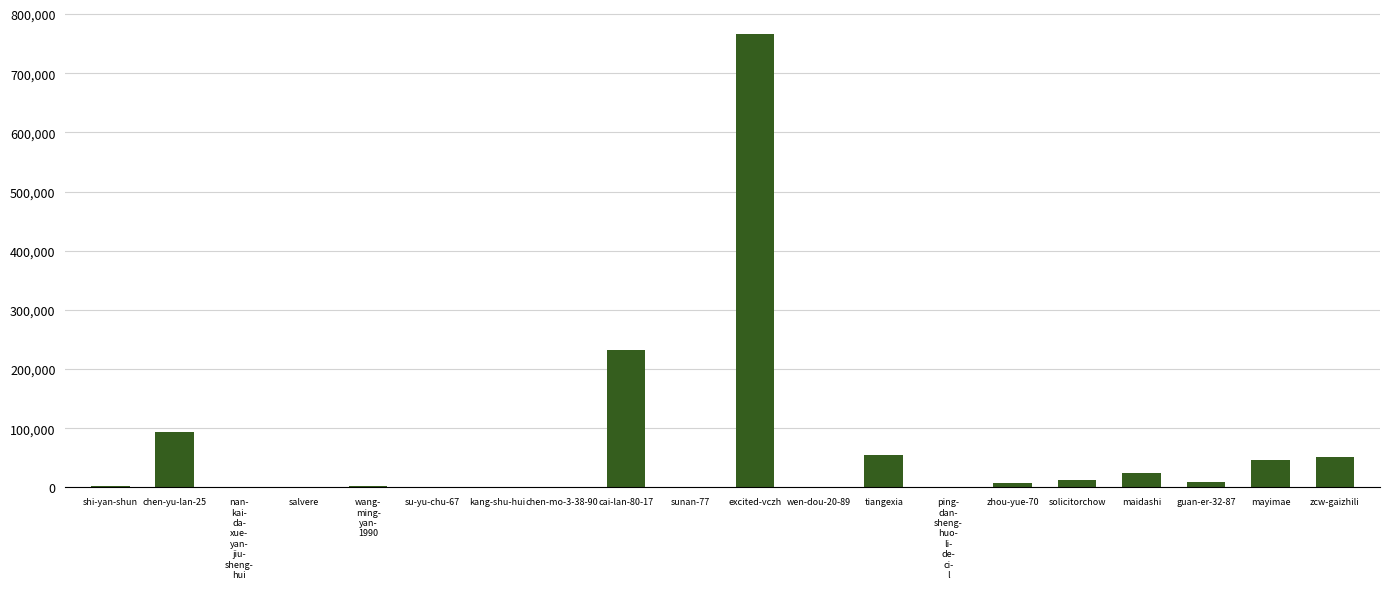

What is the ratio of the value at shi-yan-shun to the value at solicitorchow?

0.2